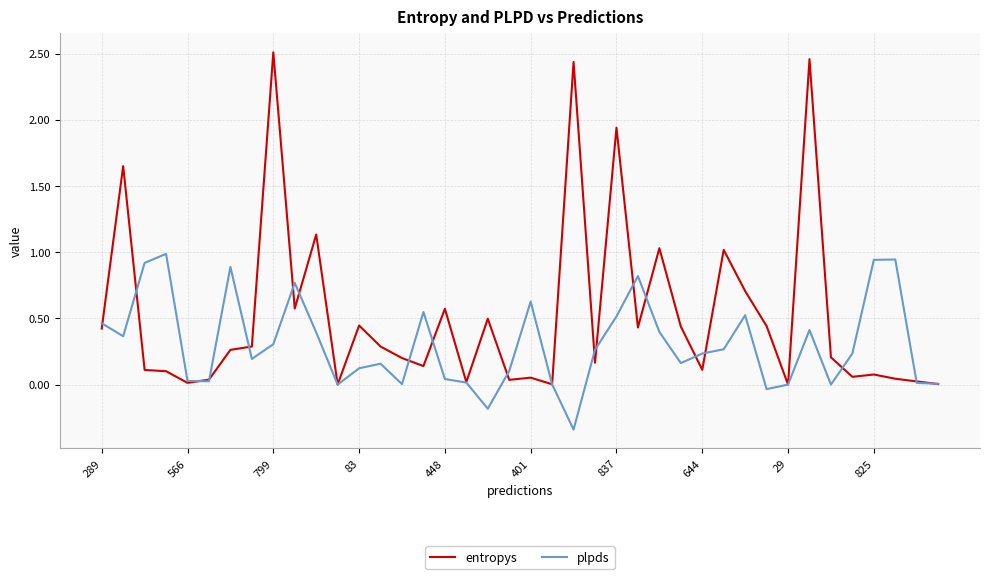

Which series has the largest range (max minus min)?

entropys